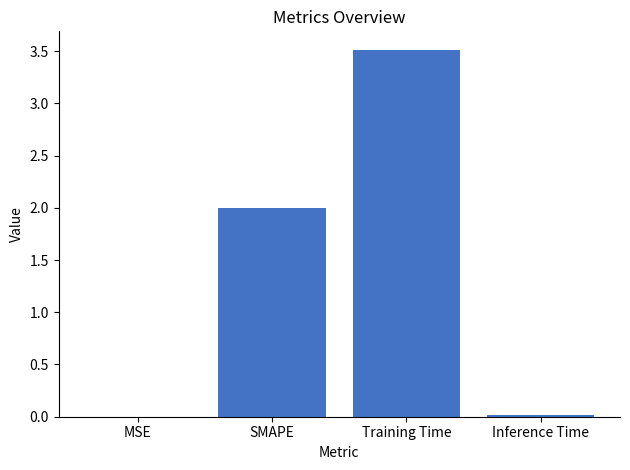

What is the sum of the values at SMAPE and Training Time?

5.5